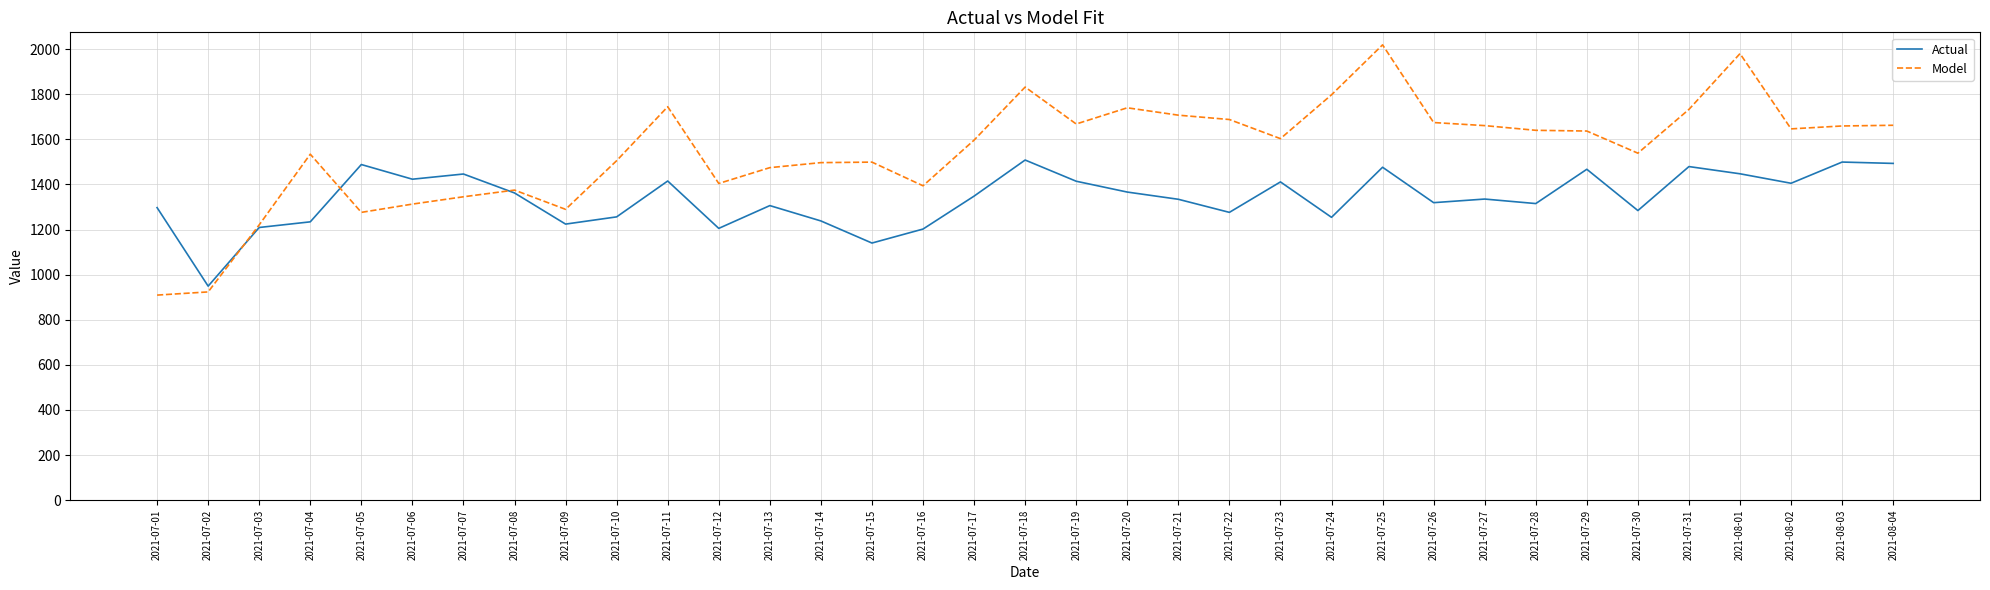

The value of Model at 2021-07-27 is 1660.5. True or false?

True